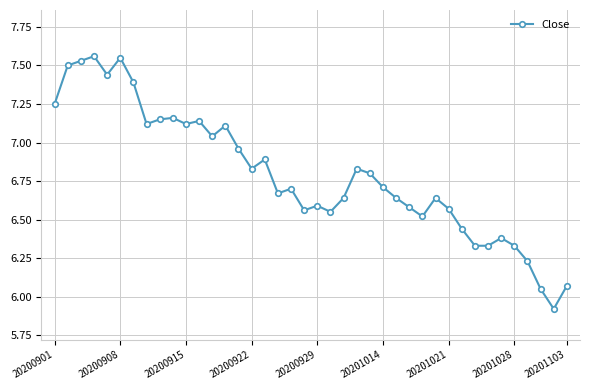

What is the value of the 39th point from the left?

5.9